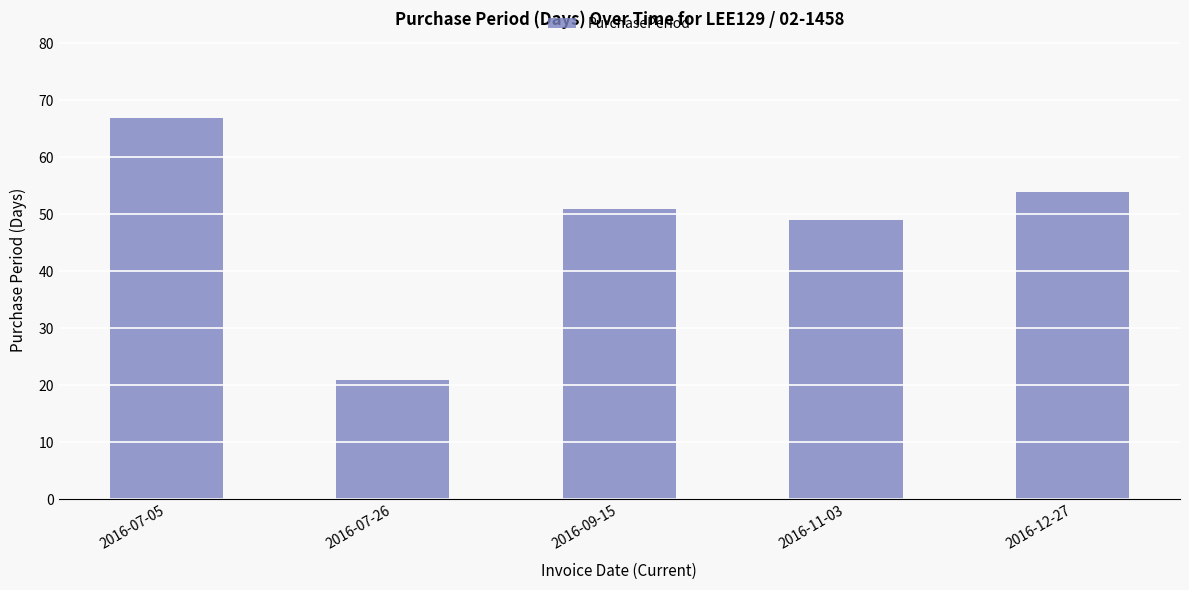

List the labels in order of value, largest first.

2016-07-05, 2016-12-27, 2016-09-15, 2016-11-03, 2016-07-26